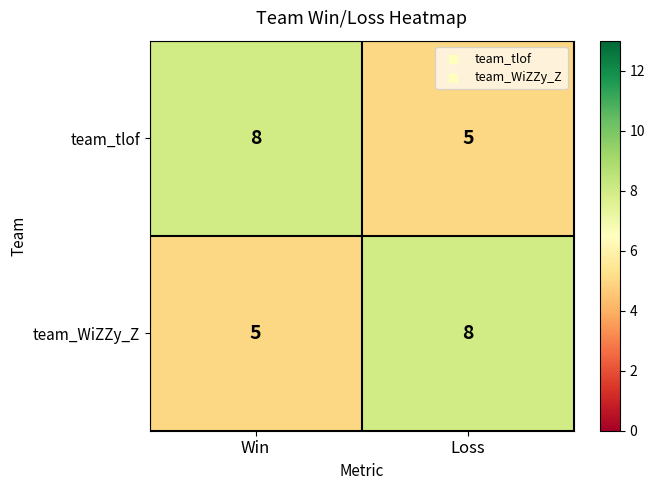

Is it true that team_tlof equals 8 at Win?

True